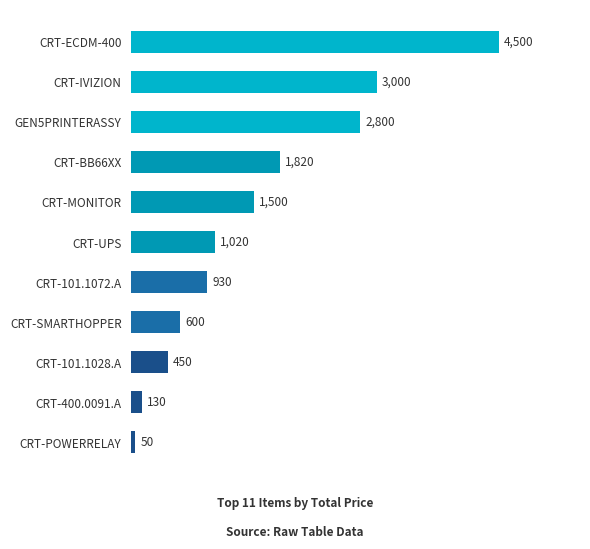

Reading top to bottom, what are all the values shown in this chart?

4500	3000	2800	1820	1500	1020	930	600	450	130	50